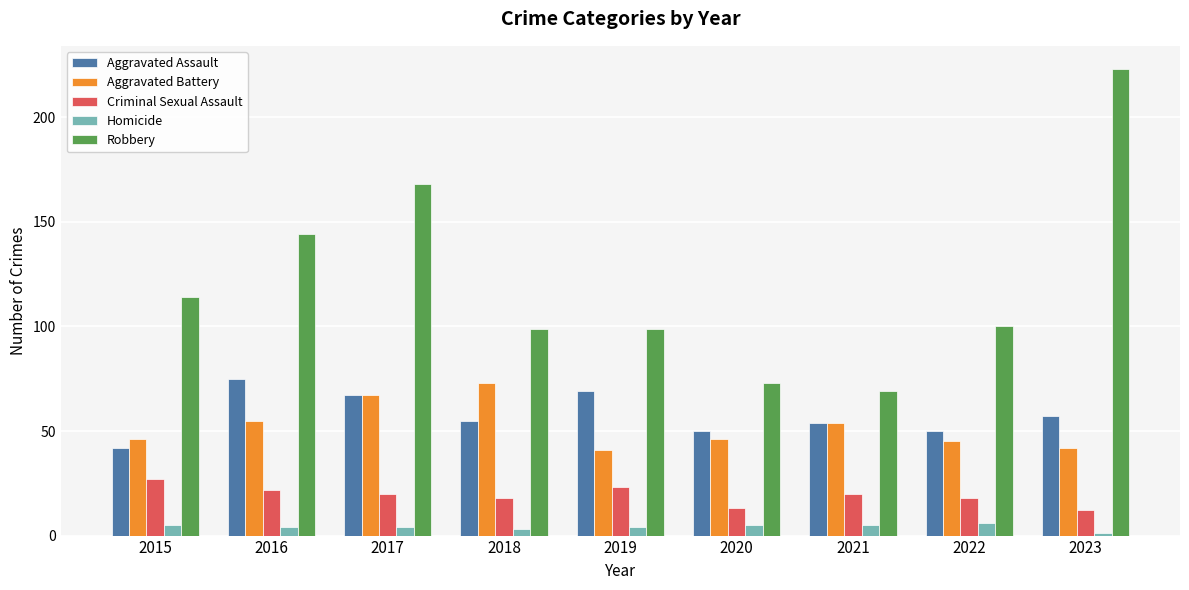

Which series has the widest spread of values?

Robbery